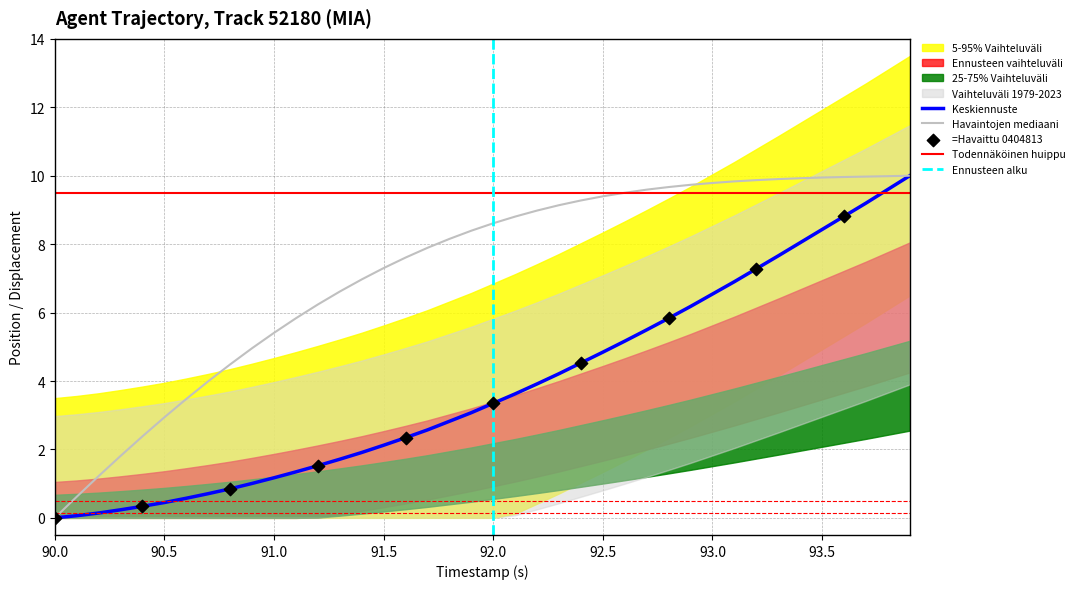

At how many categories does at least one series exceed 4?

32